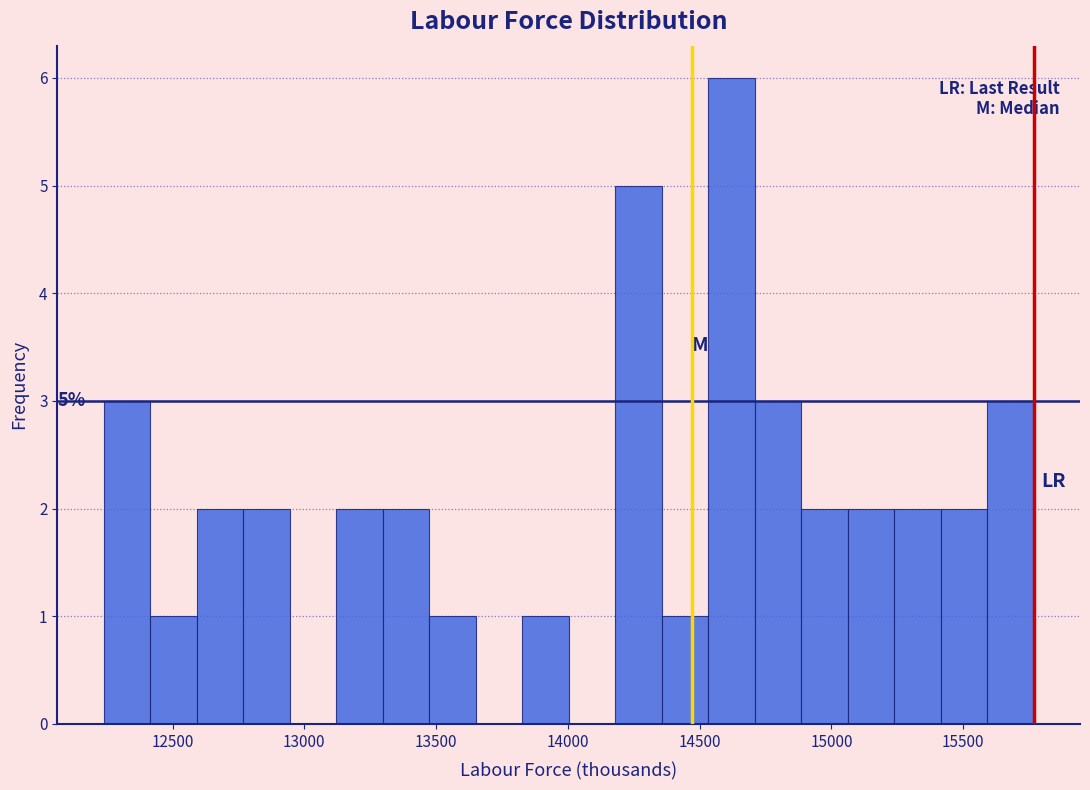

Around what value on the x-axis is the tallest bar? Give the approximate position of its centre, as read against the axis.

14600